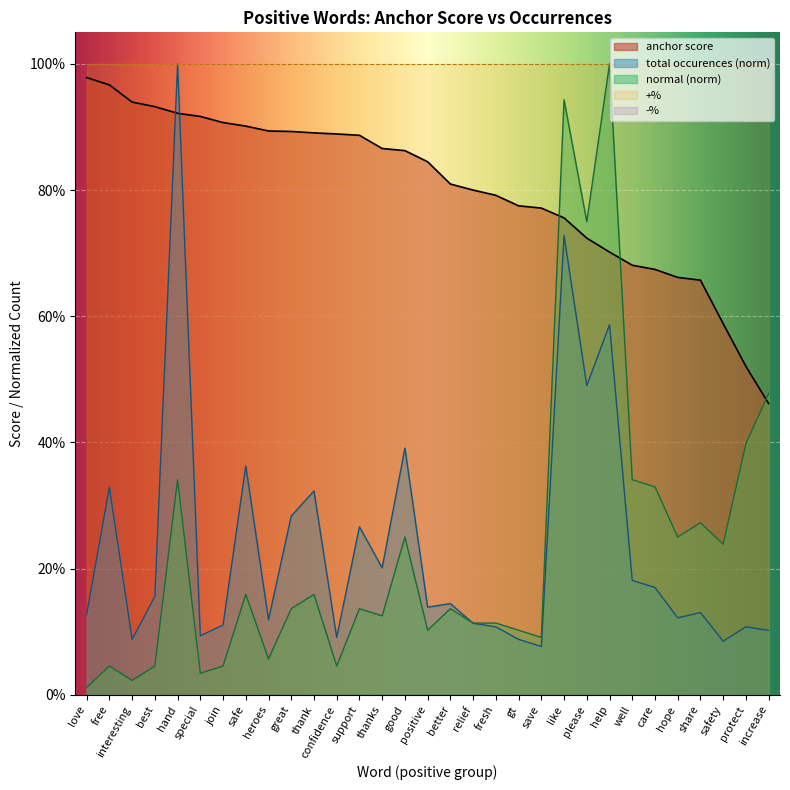

What is the sum of the total occurences values at safety and relief?

0.2